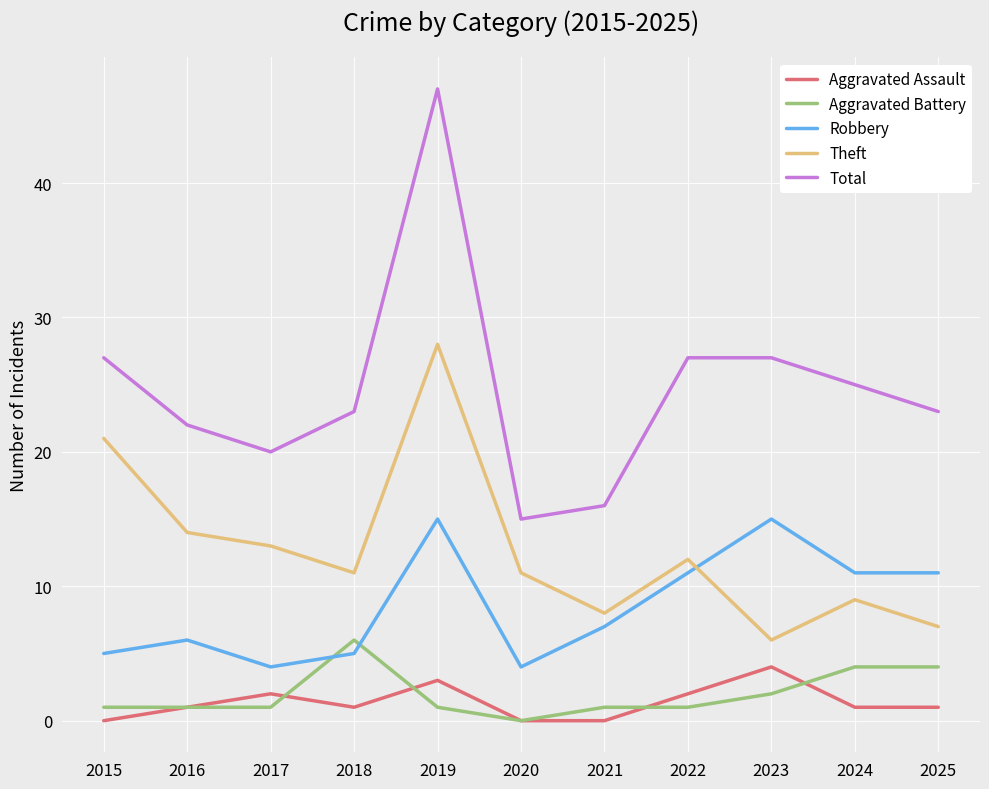

At which label does Total first exceed 23?

2015